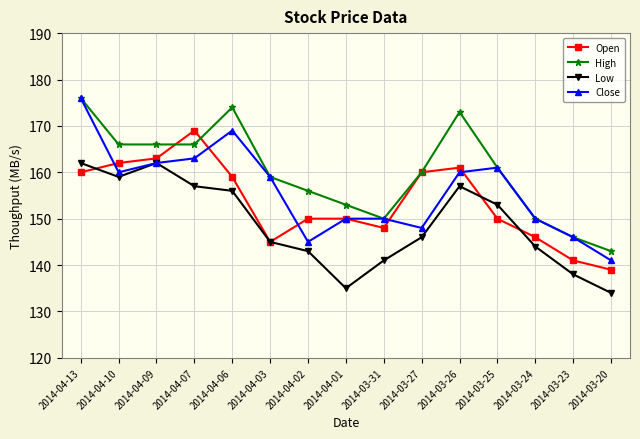

Which series has the largest total across all categories?

High